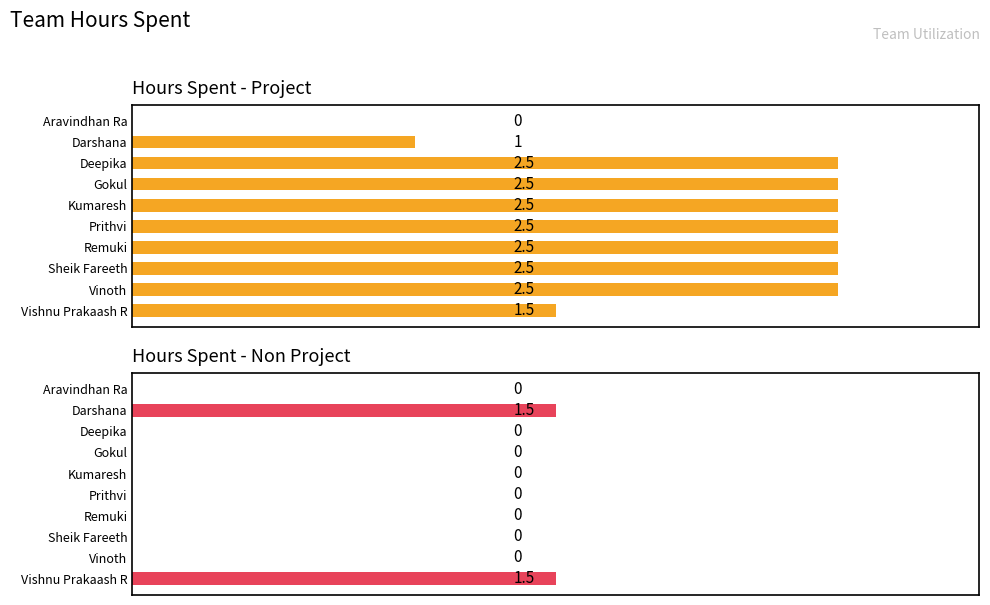

How many series are shown in this chart?

2